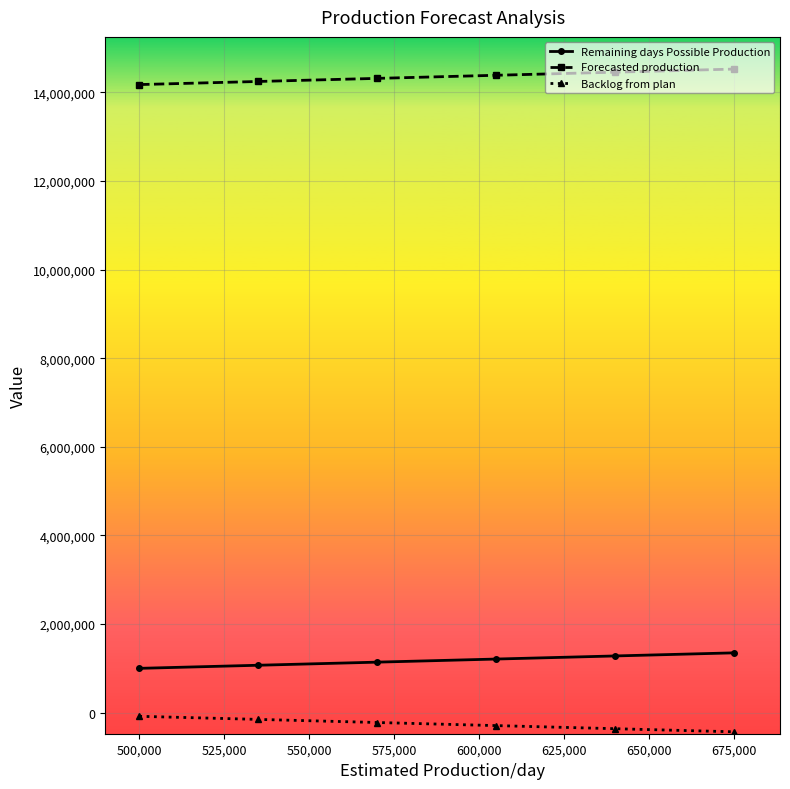

True or false: Backlog from plan and Remaining days Possible Production cross at least once.

False